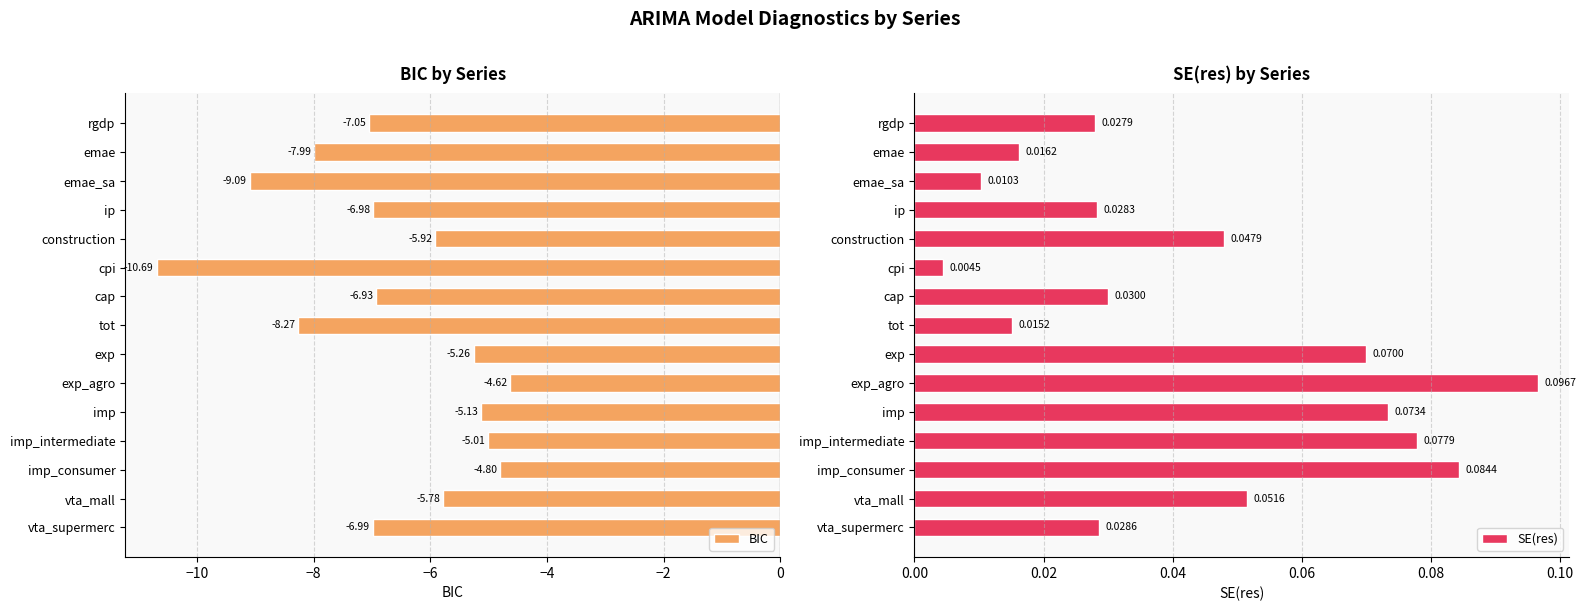

List the labels in order of BIC value, smallest first.

cpi, emae_sa, tot, emae, rgdp, vta_supermerc, ip, cap, construction, vta_mall, exp, imp, imp_intermediate, imp_consumer, exp_agro